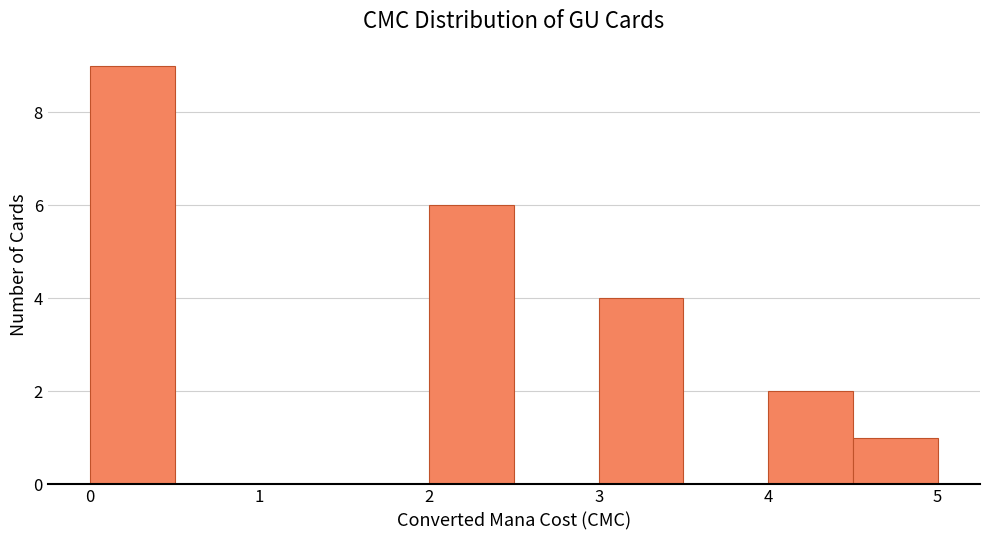

Reading left to right, transcribe this chart: for each bar, give the range it covers on the x-axis and its height. The values are not printed on the chart, so give them approximately, as read against the axis.

0.0 to 0.5: 9
0.5 to 1.0: 0
1.0 to 1.5: 0
1.5 to 2.0: 0
2.0 to 2.5: 6
2.5 to 3.0: 0
3.0 to 3.5: 4
3.5 to 4.0: 0
4.0 to 4.5: 2
4.5 to 5.0: 1